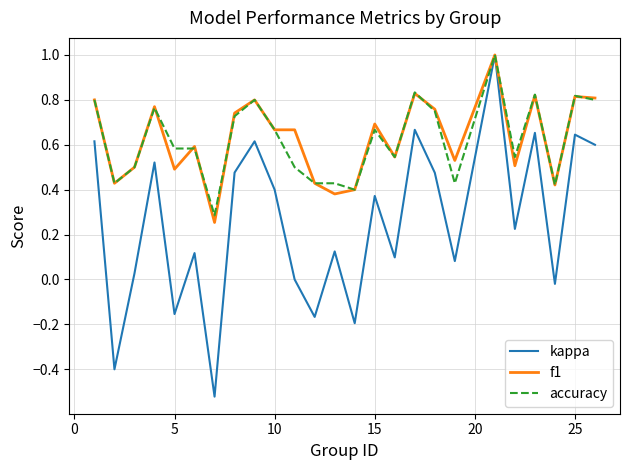

Which series has the largest range (max minus min)?

kappa